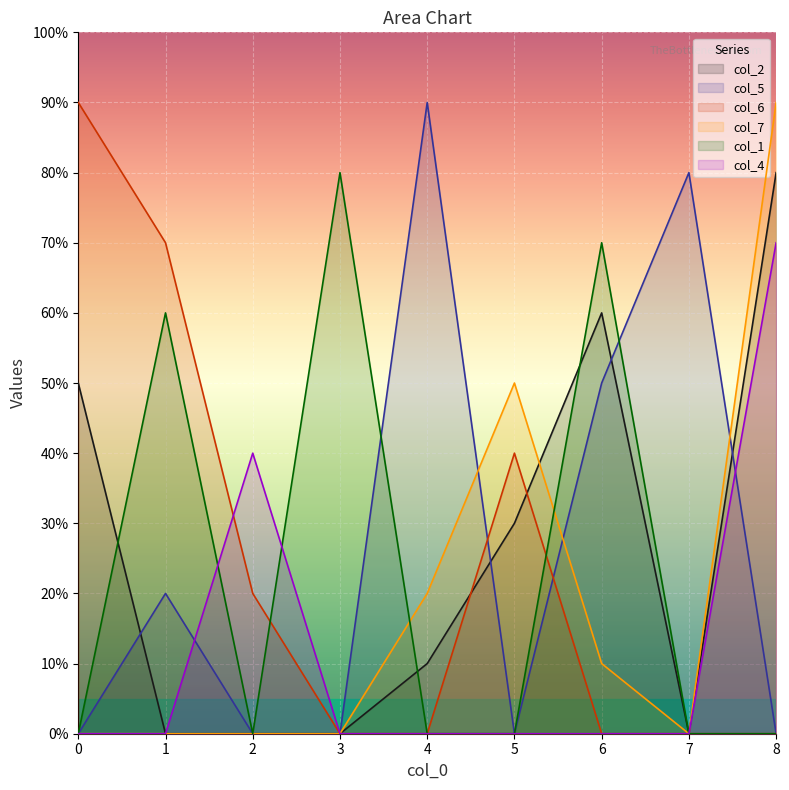

At which category is the sum across all series the highest?

8